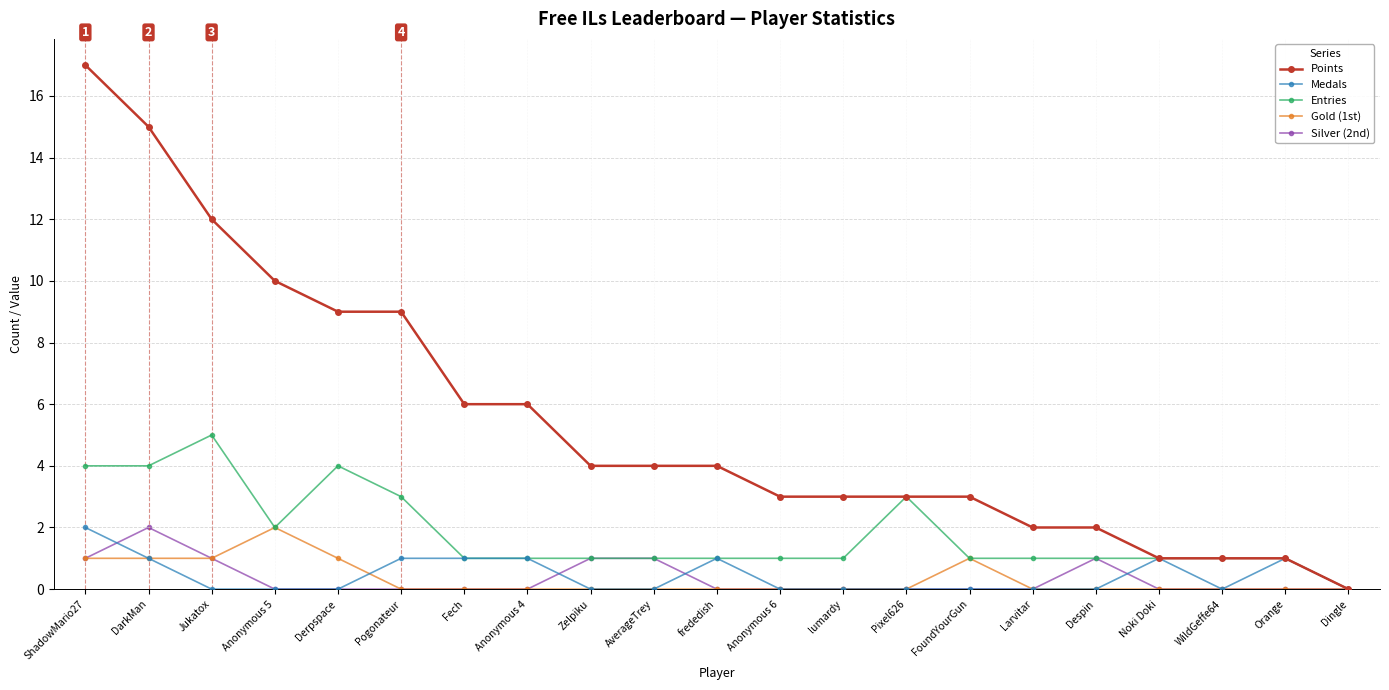

What is the label of the 8th point from the right?

Pixel626